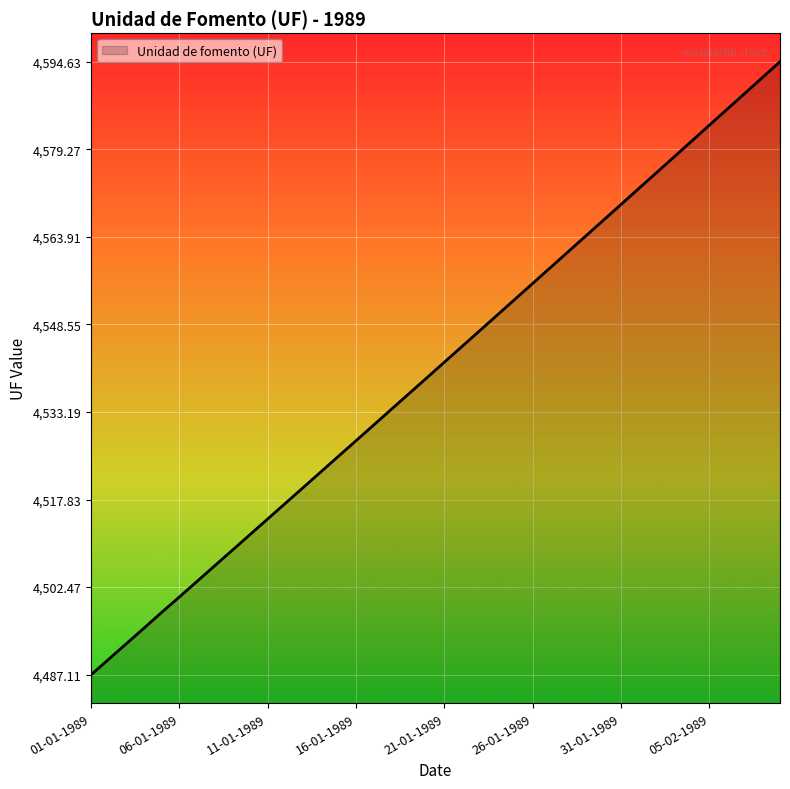

What is the minimum value shown in the chart?

4487.1